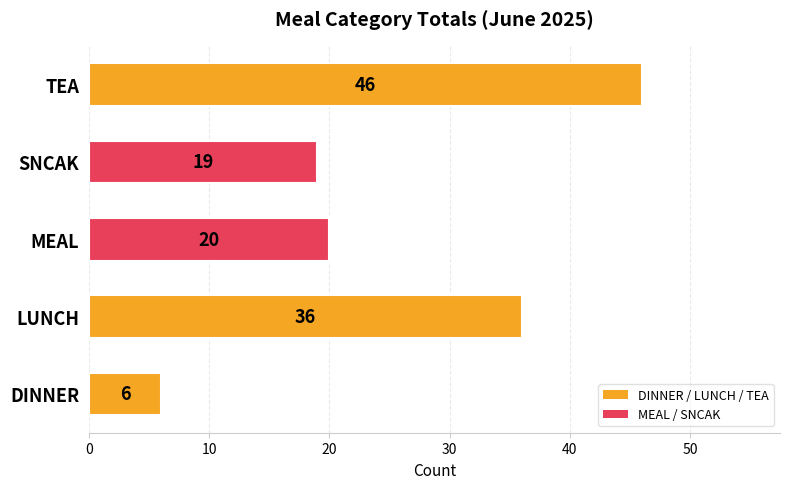

What is the average value?

25